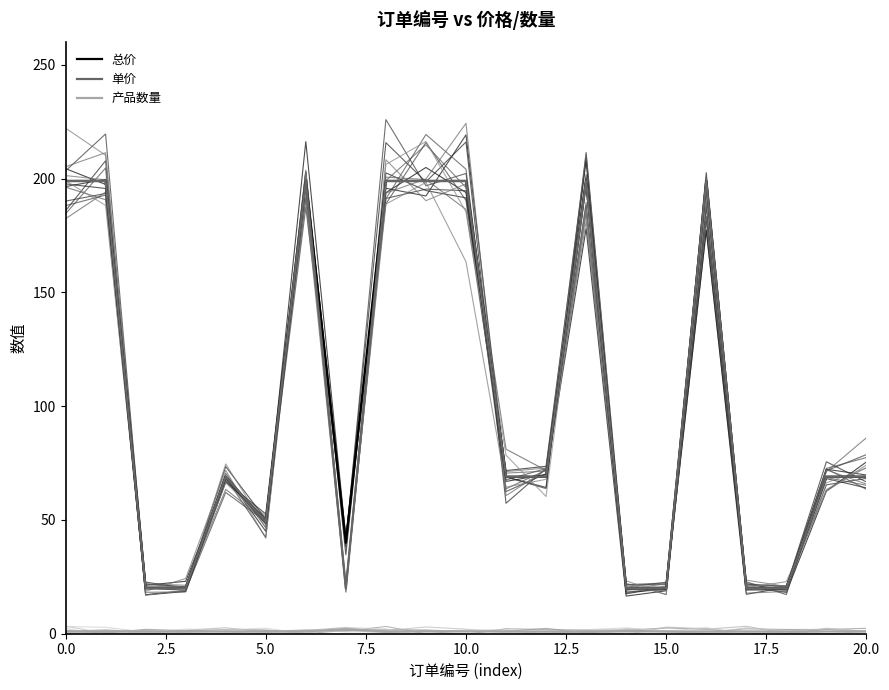

List the series in order of their peak value, lowest first.

产品数量, 总价, 单价